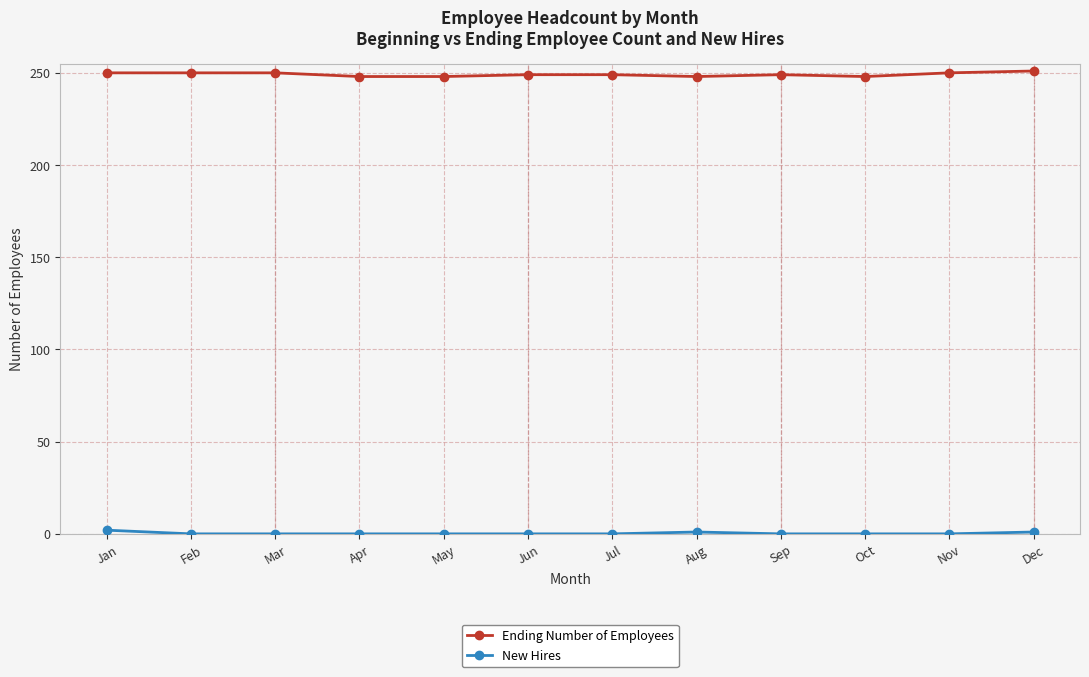

What is the minimum value for Ending Number of Employees?

248